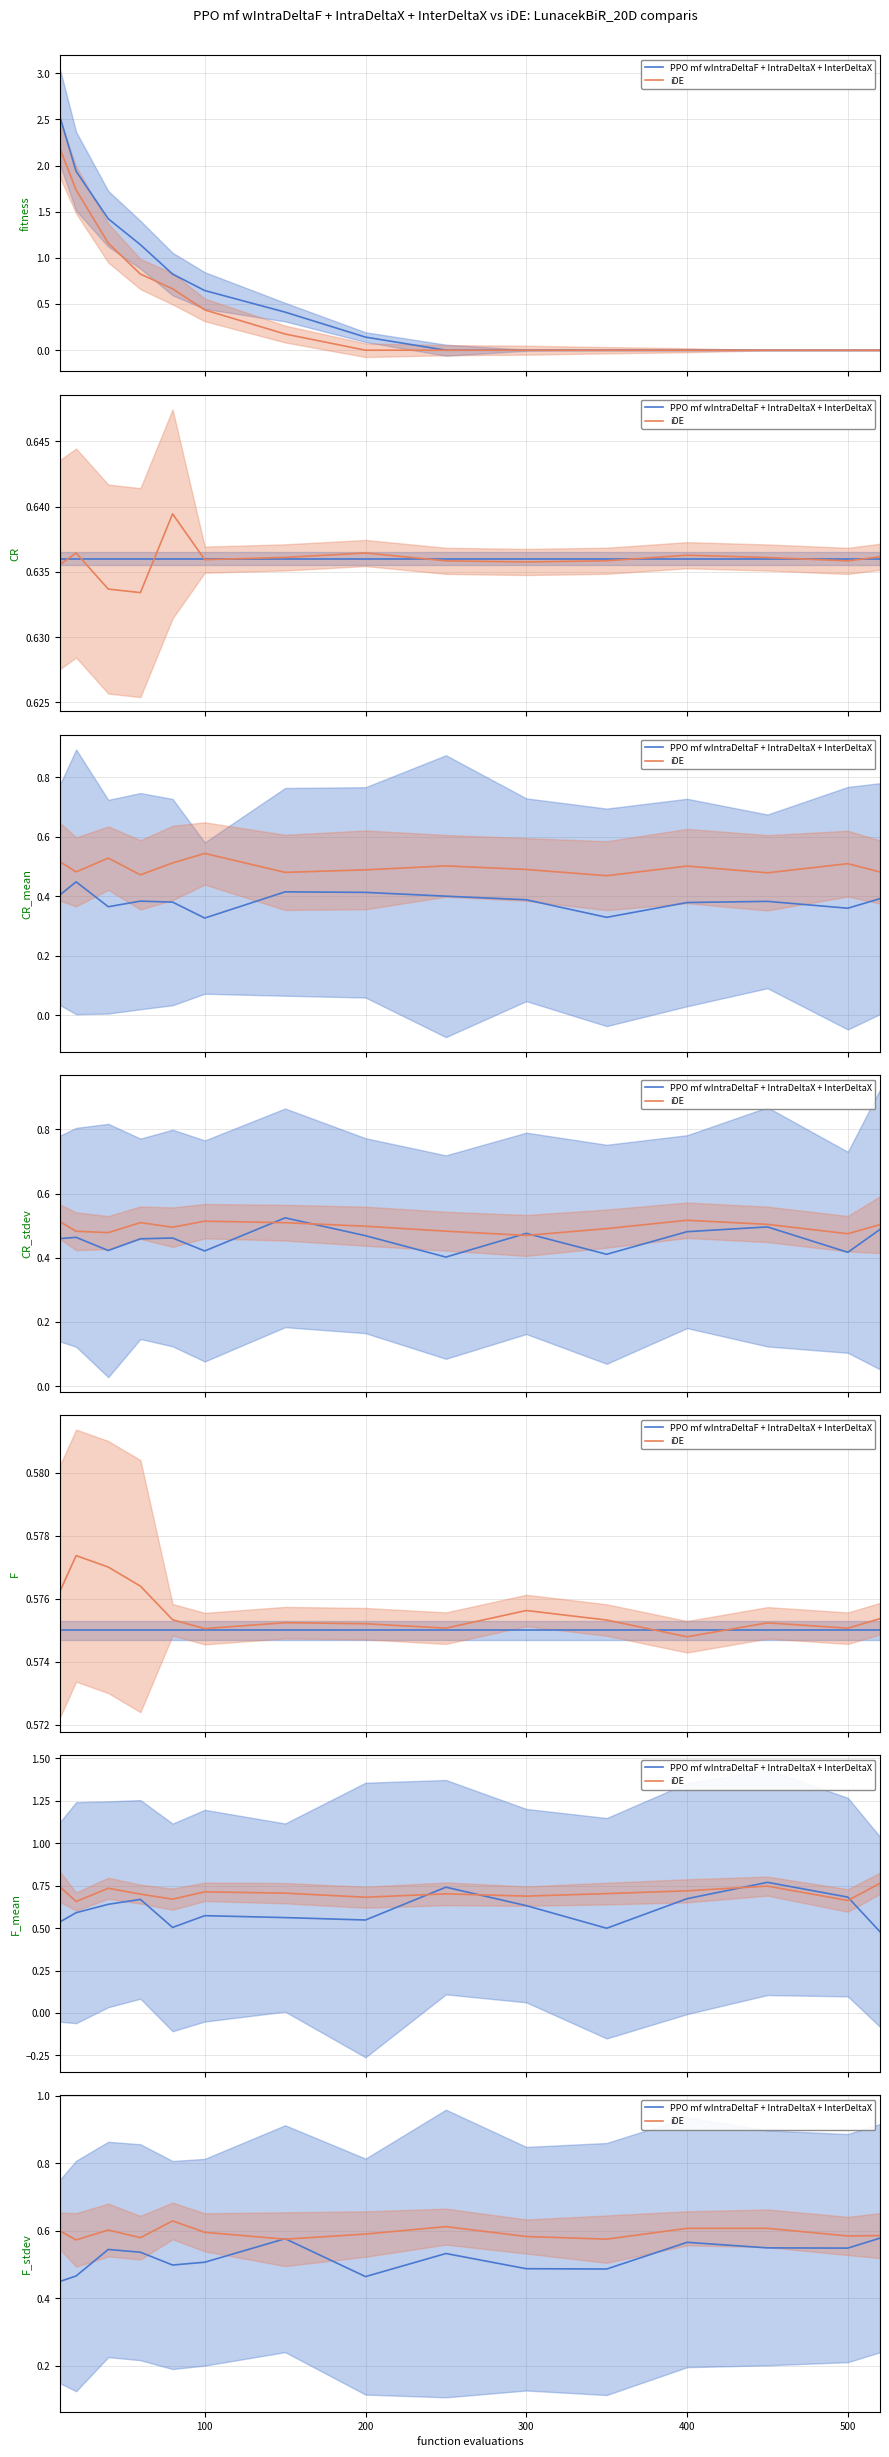

At which category is the sum across all series the highest?

400